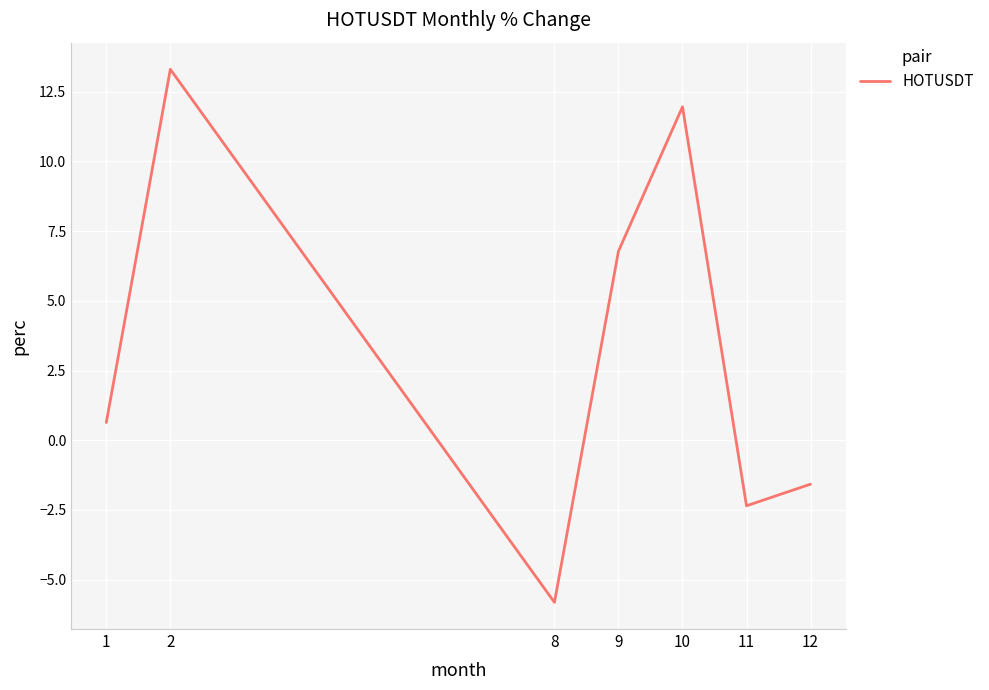

Is it true that the value at 2 is 13.3?

True